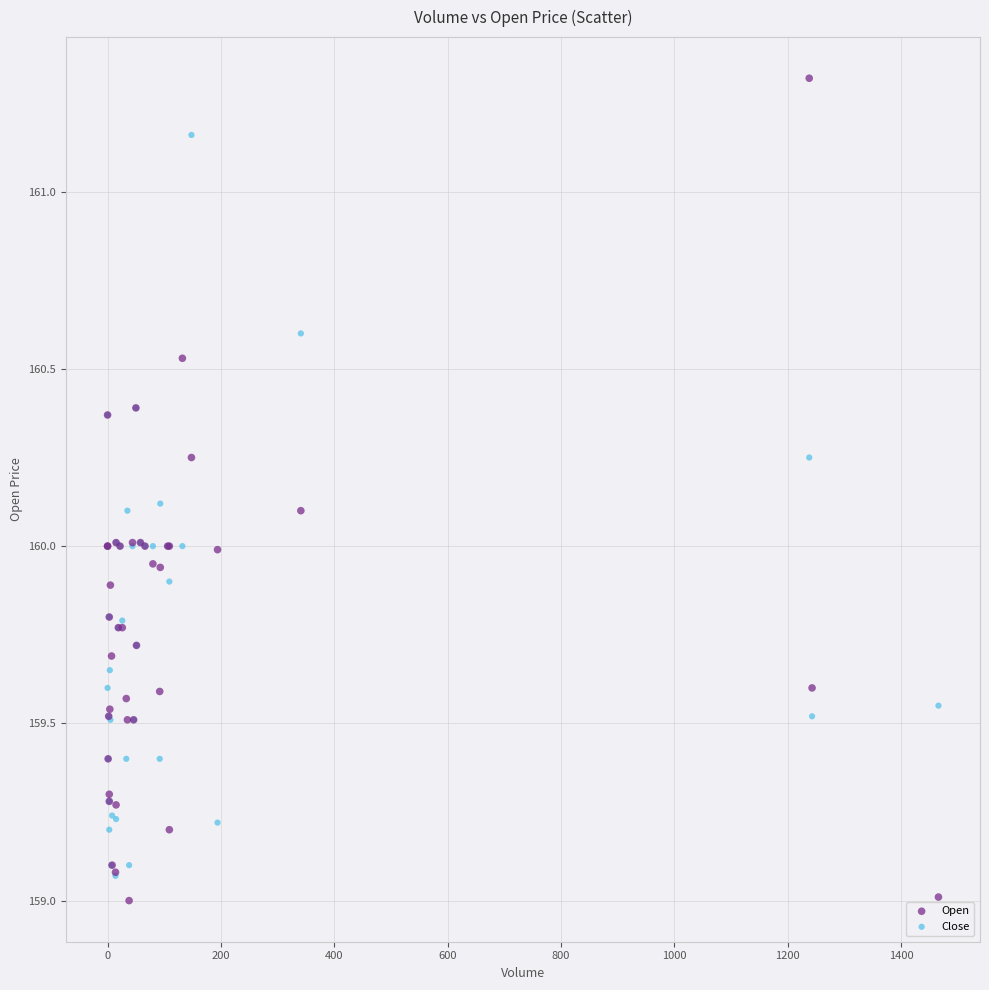

What are all the series names shown in the legend?

Open, Close